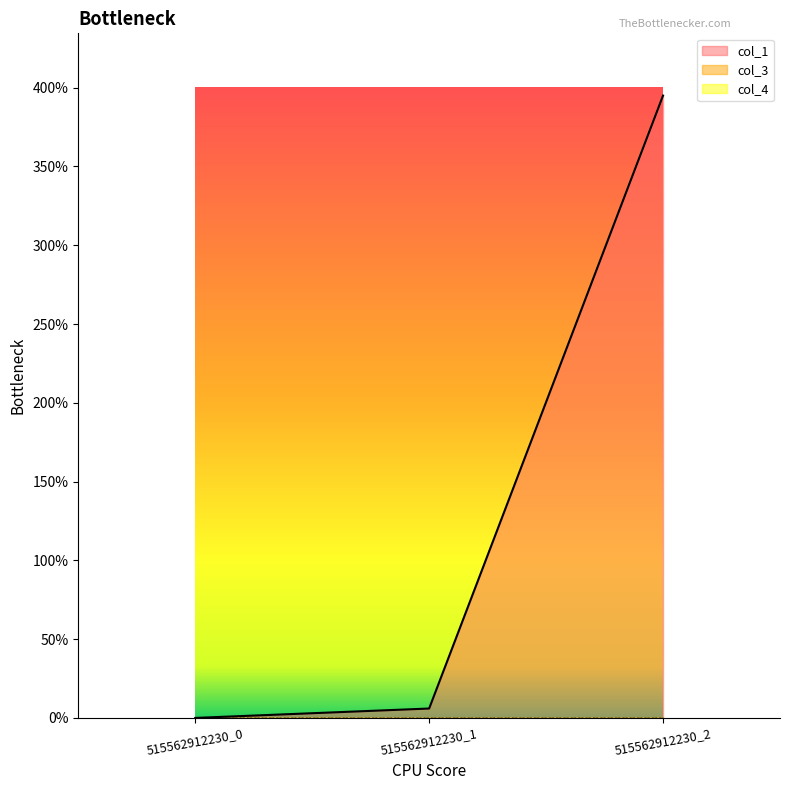

Reading left to right, extract all data points from this chart.

col_1: 515562912230_0=0.0	515562912230_1=6.0	515562912230_2=395.0
col_3: 515562912230_0=0.0	515562912230_1=0.0	515562912230_2=0.0
col_4: 515562912230_0=0.0	515562912230_1=0.0	515562912230_2=0.0